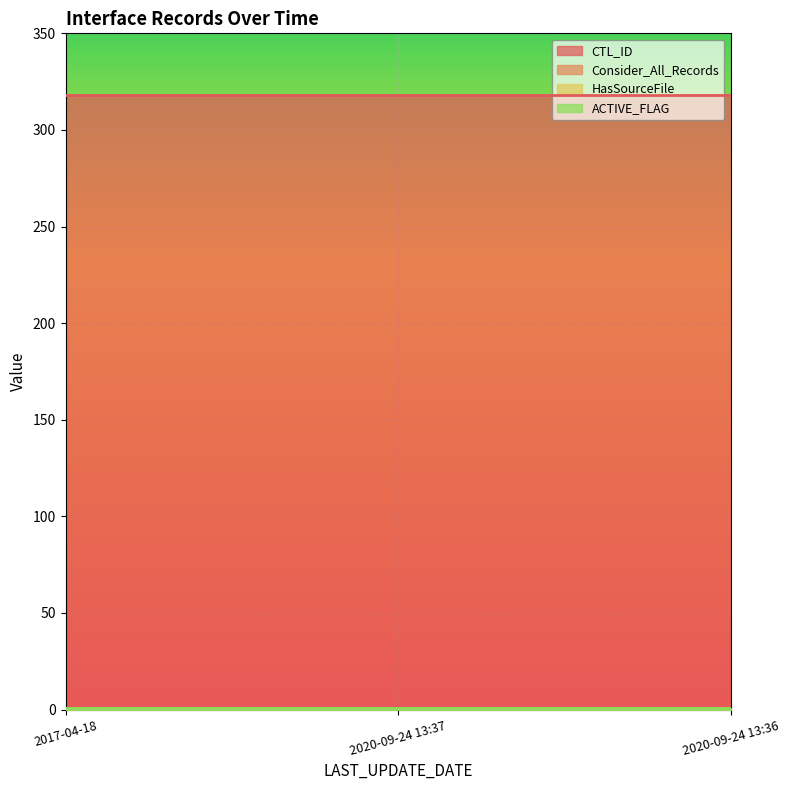

Reading left to right, transcribe all the data shown in this chart.

CTL_ID: 2017-04-18=318	2020-09-24 13:37=318	2020-09-24 13:36=318
Consider_All_Records: 2017-04-18=0	2020-09-24 13:37=0	2020-09-24 13:36=0
HasSourceFile: 2017-04-18=0	2020-09-24 13:37=0	2020-09-24 13:36=0
ACTIVE_FLAG: 2017-04-18=1	2020-09-24 13:37=1	2020-09-24 13:36=1